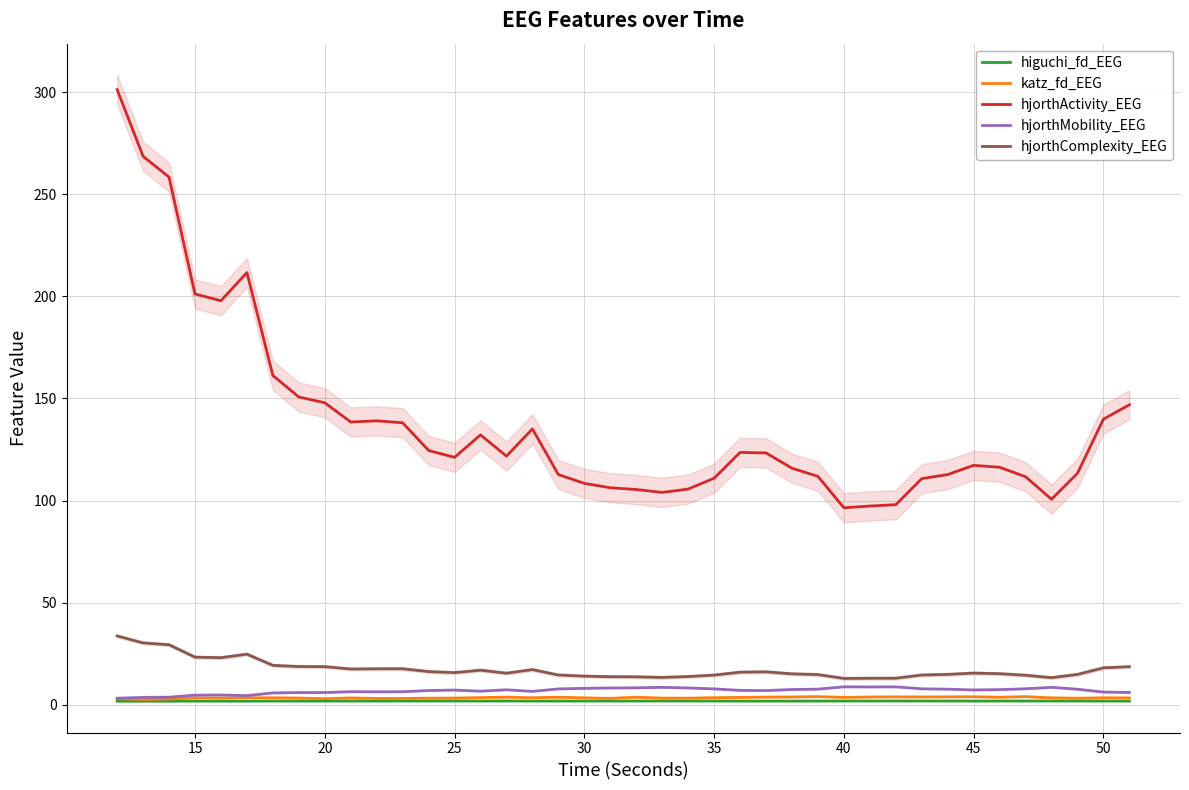

What is the maximum value for hjorthActivity_EEG?

301.3